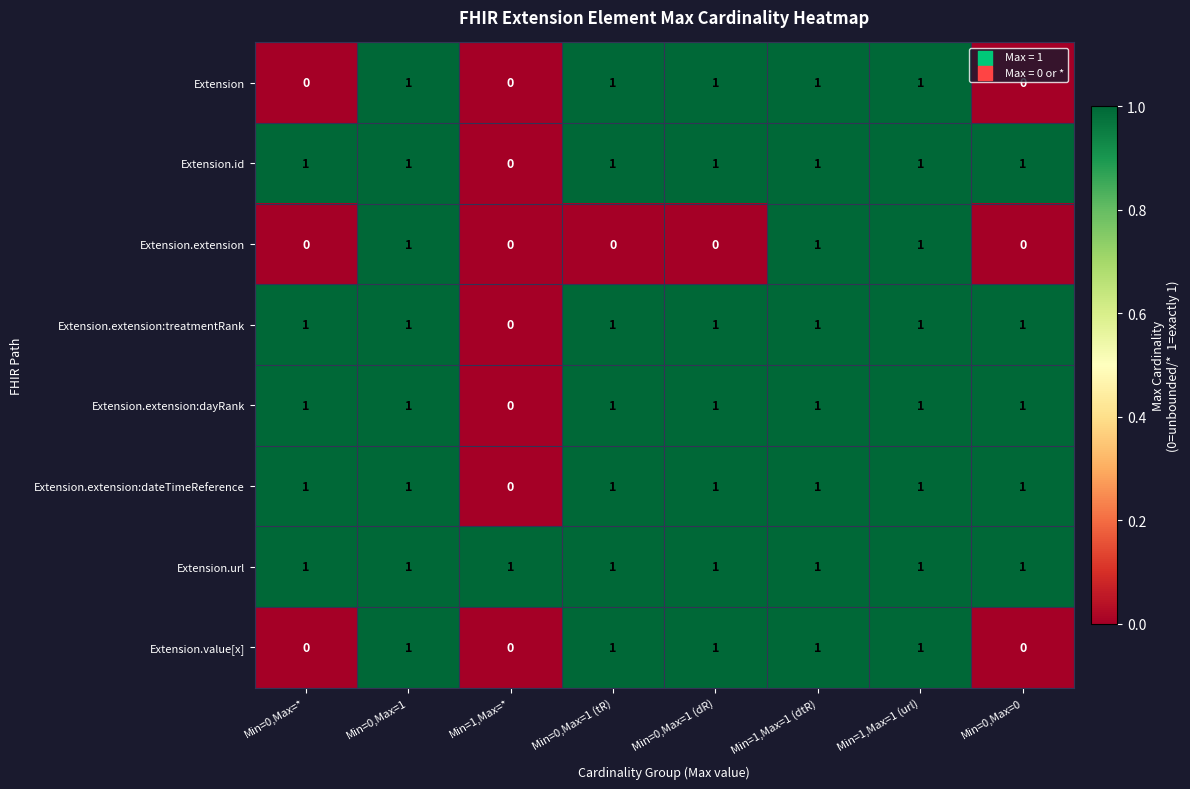

How many distinct data groups are displayed?

8